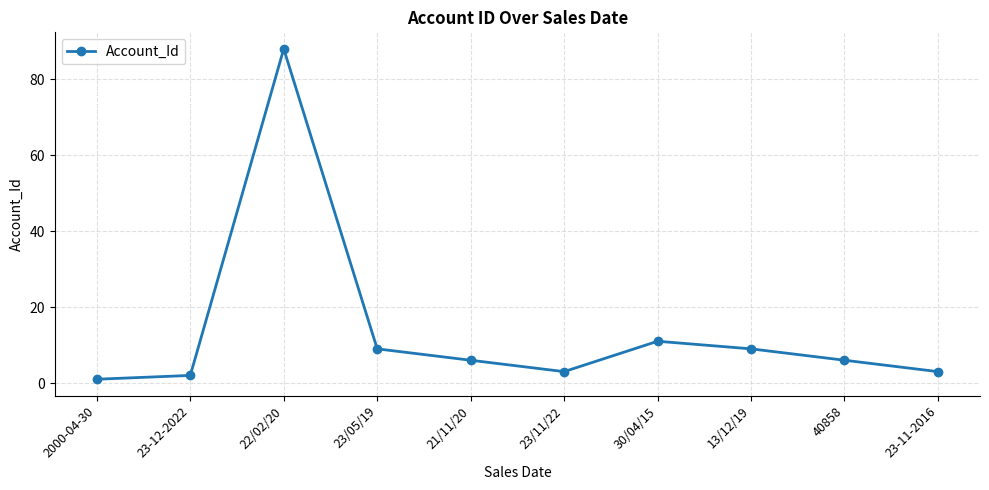

At which category does the data reach its first local peak?

22/02/20